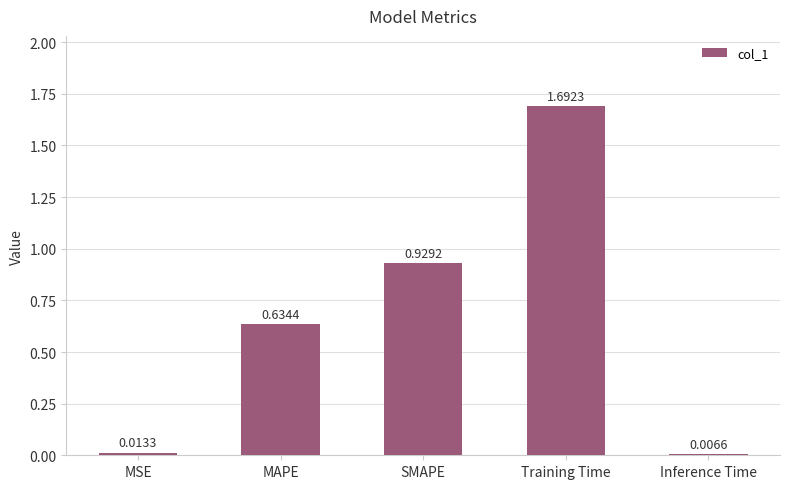

How many distinct data groups are displayed?

1